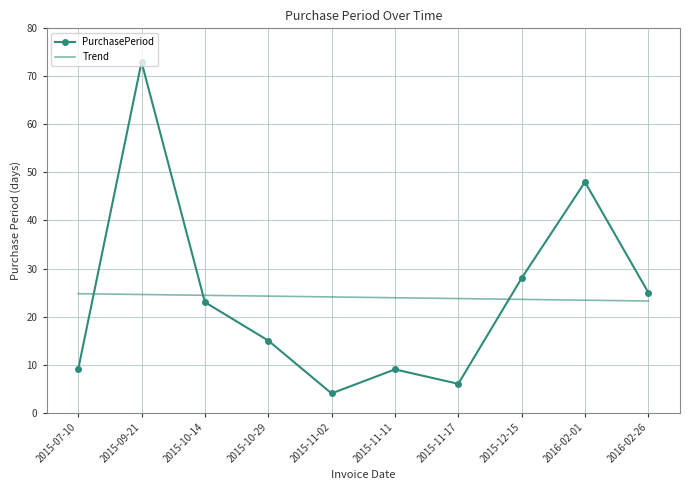

The value of Trend at 2015-09-21 is 11.8. True or false?

False